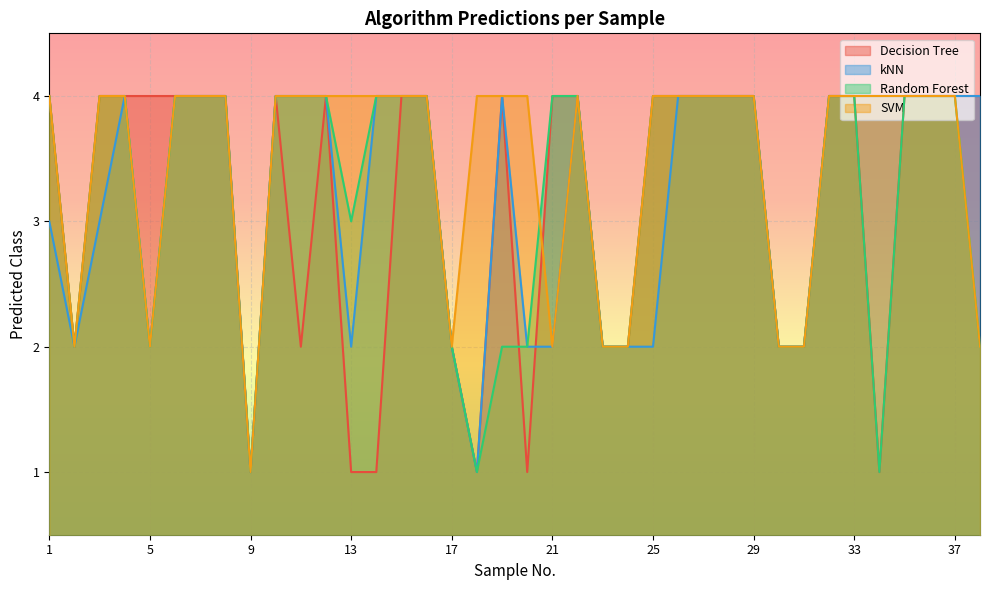

Reading right to left, transcribe all the data shown in this chart.

Decision Tree: 38=4	37=4	36=4	35=4	34=1	33=4	32=4	31=2	30=2	29=4	28=4	27=4	26=4	25=4	24=2	23=2	22=4	21=4	20=1	19=4	18=1	17=2	16=4	15=4	14=1	13=1	12=4	11=2	10=4	9=1	8=4	7=4	6=4	5=4	4=4	3=4	2=2	1=4
kNN: 38=4	37=4	36=4	35=4	34=4	33=4	32=4	31=2	30=2	29=4	28=4	27=4	26=4	25=2	24=2	23=2	22=4	21=2	20=2	19=4	18=1	17=2	16=4	15=4	14=4	13=2	12=4	11=4	10=4	9=1	8=4	7=4	6=4	5=2	4=4	3=3	2=2	1=3
Random Forest: 38=2	37=4	36=4	35=4	34=1	33=4	32=4	31=2	30=2	29=4	28=4	27=4	26=4	25=4	24=2	23=2	22=4	21=4	20=2	19=2	18=1	17=2	16=4	15=4	14=4	13=3	12=4	11=4	10=4	9=1	8=4	7=4	6=4	5=2	4=4	3=4	2=2	1=4
SVM: 38=2	37=4	36=4	35=4	34=4	33=4	32=4	31=2	30=2	29=4	28=4	27=4	26=4	25=4	24=2	23=2	22=4	21=2	20=4	19=4	18=4	17=2	16=4	15=4	14=4	13=4	12=4	11=4	10=4	9=1	8=4	7=4	6=4	5=2	4=4	3=4	2=2	1=4